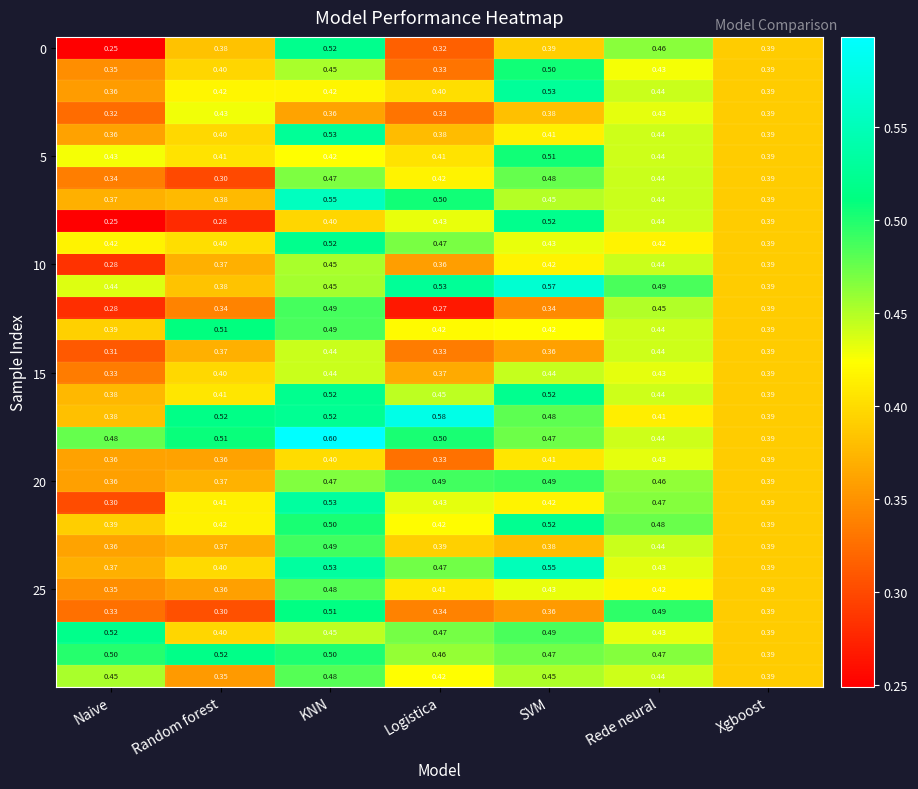

At which category does the chart reach its minimum across all series?

Naive